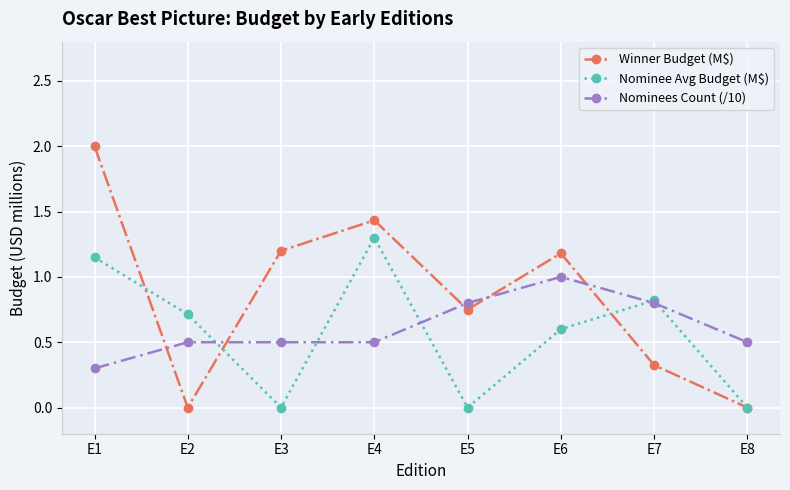

How many data points does each series have?

8